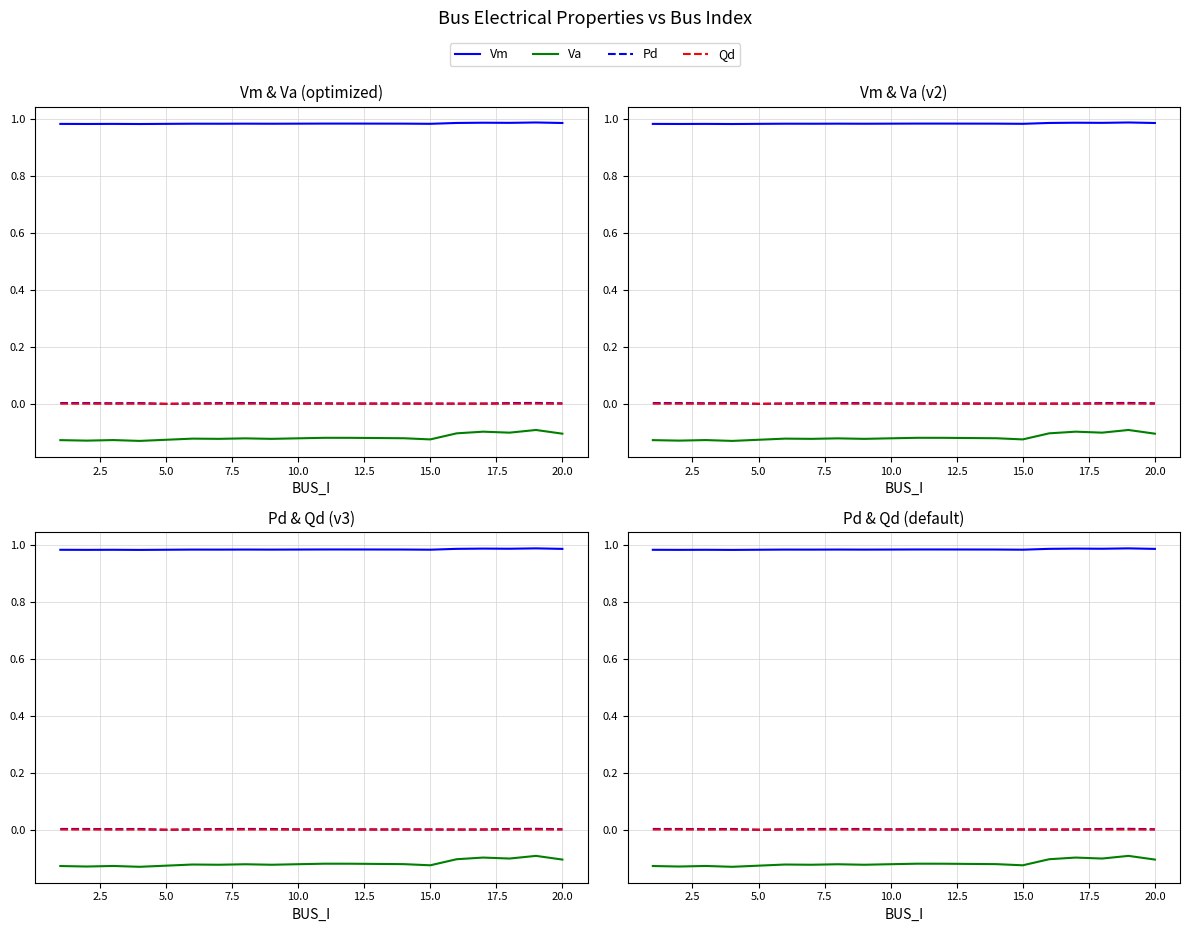

Does the chart have visible grid lines?

Yes